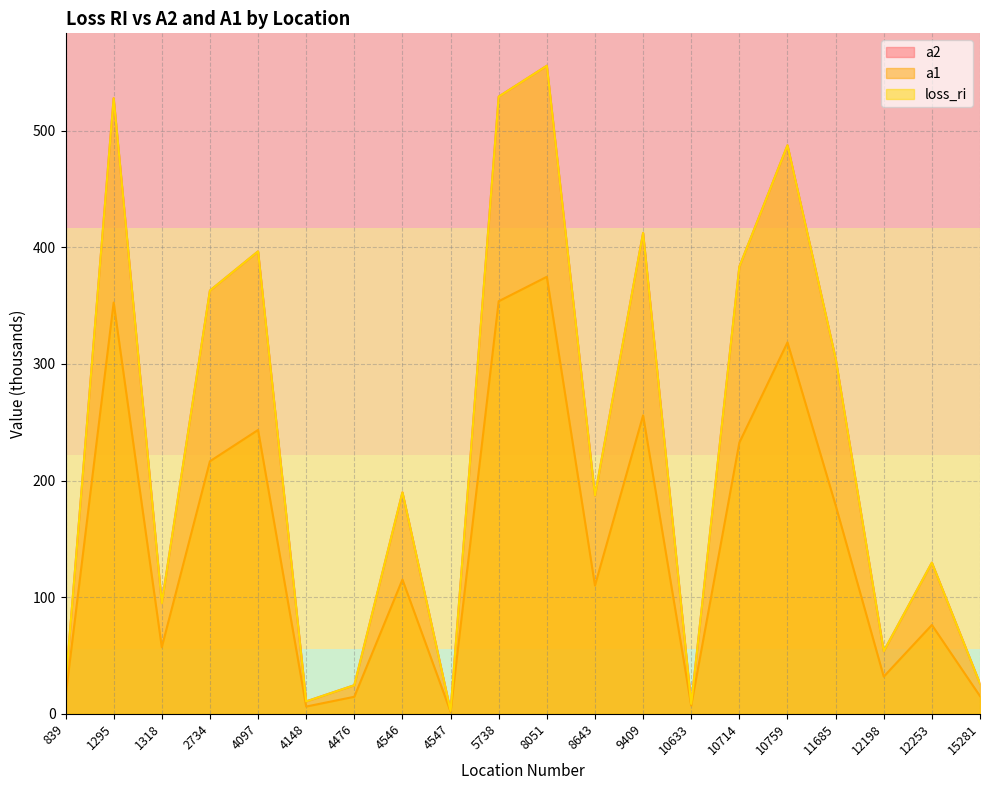

True or false: a2 has more than 0 interior local peaks.

True